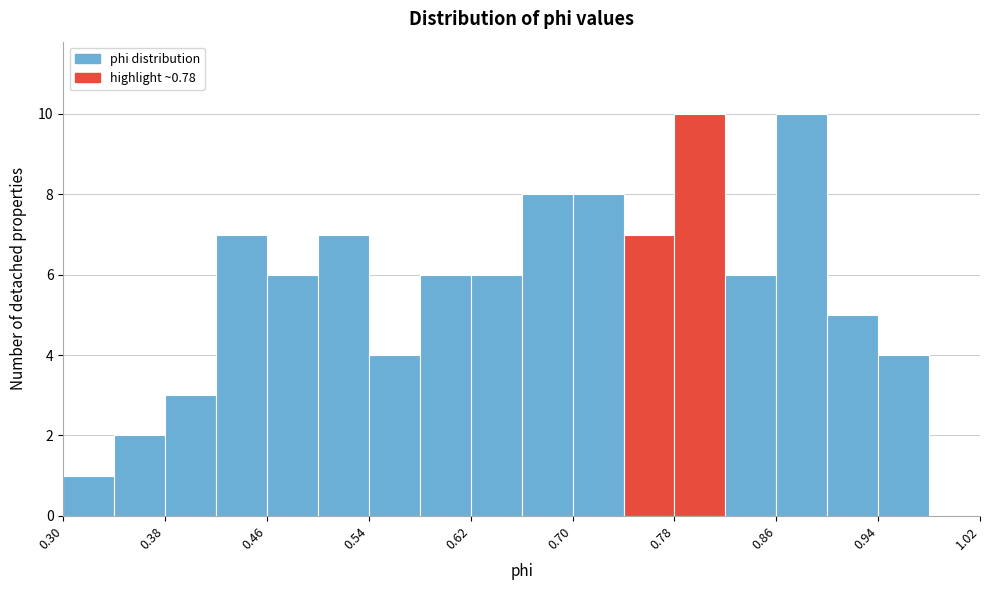

Reading left to right, transcribe this chart: for each bar, give the range it covers on the x-axis and its height. The values are not printed on the chart, so give them approximately, as read against the axis.

0.30 to 0.34: 1
0.34 to 0.38: 2
0.38 to 0.42: 3
0.42 to 0.46: 7
0.46 to 0.50: 6
0.50 to 0.54: 7
0.54 to 0.58: 4
0.58 to 0.62: 6
0.62 to 0.66: 6
0.66 to 0.70: 8
0.70 to 0.74: 8
0.74 to 0.78: 7
0.78 to 0.82: 10
0.82 to 0.86: 6
0.86 to 0.90: 10
0.90 to 0.94: 5
0.94 to 0.98: 4
0.98 to 1.02: 0